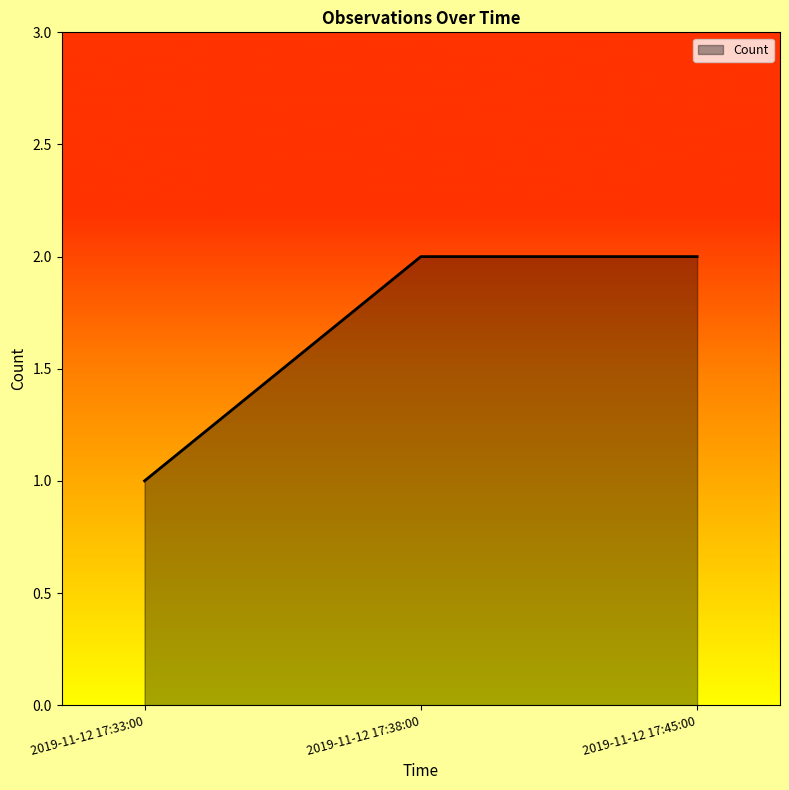

What position from the left is 2019-11-12 17:33:00?

1